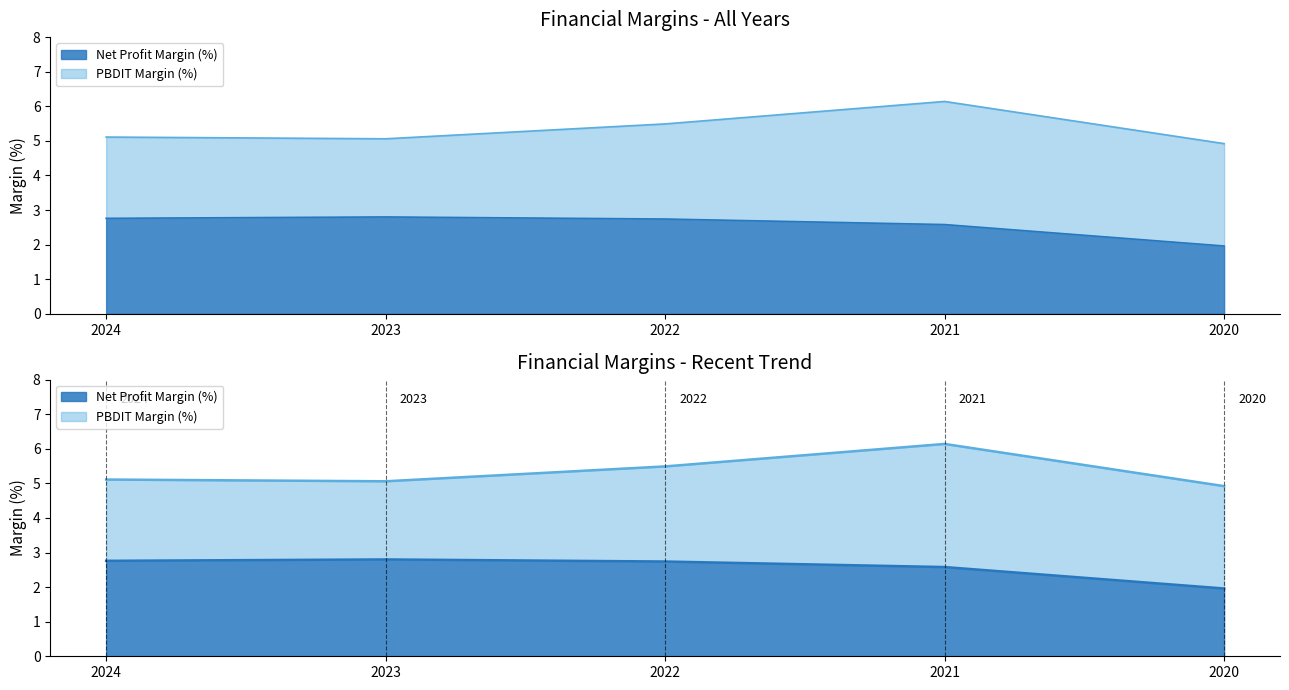

True or false: Net Profit Margin (%) and PBDIT Margin (%) cross at least once.

False